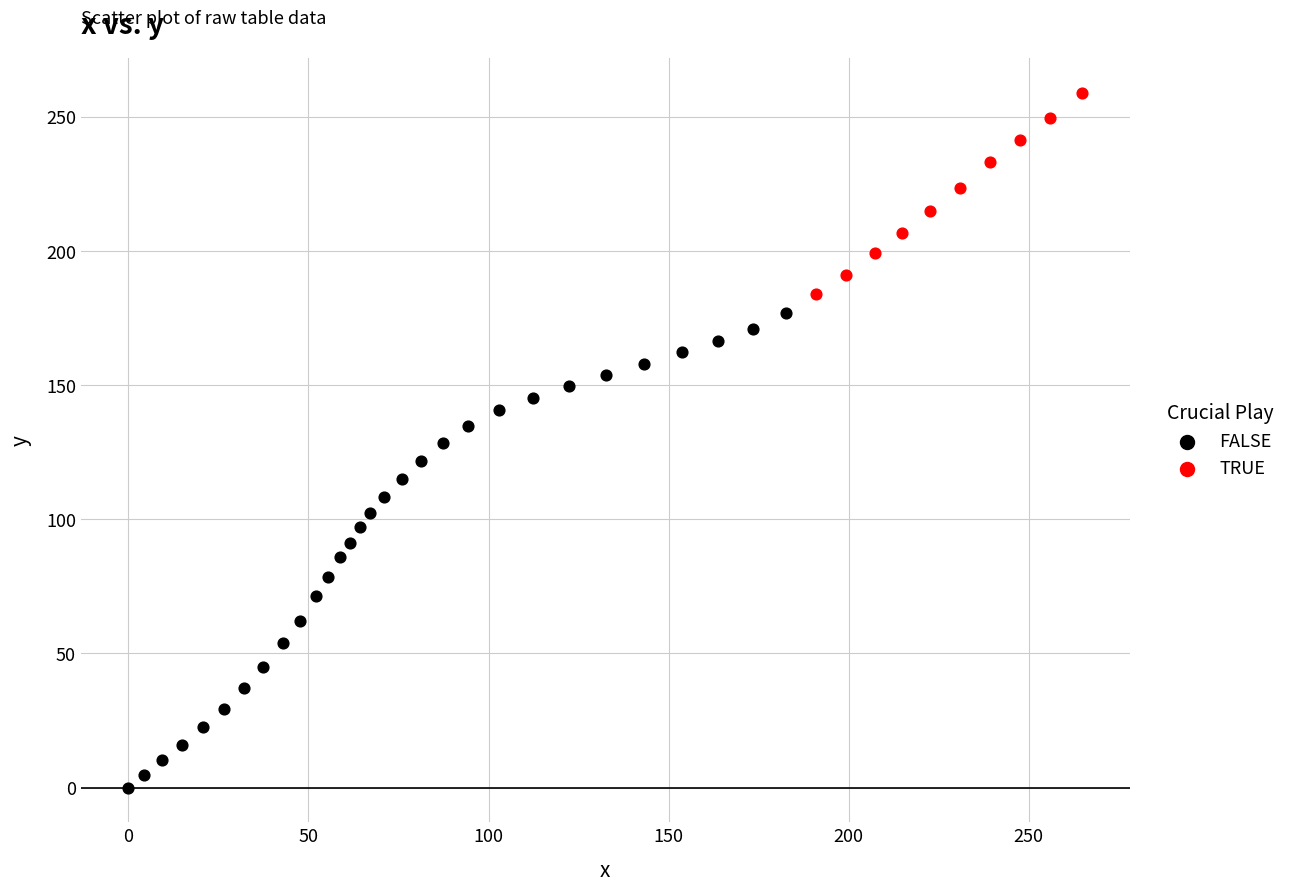

Which series has the largest Y range (max minus min)?

FALSE